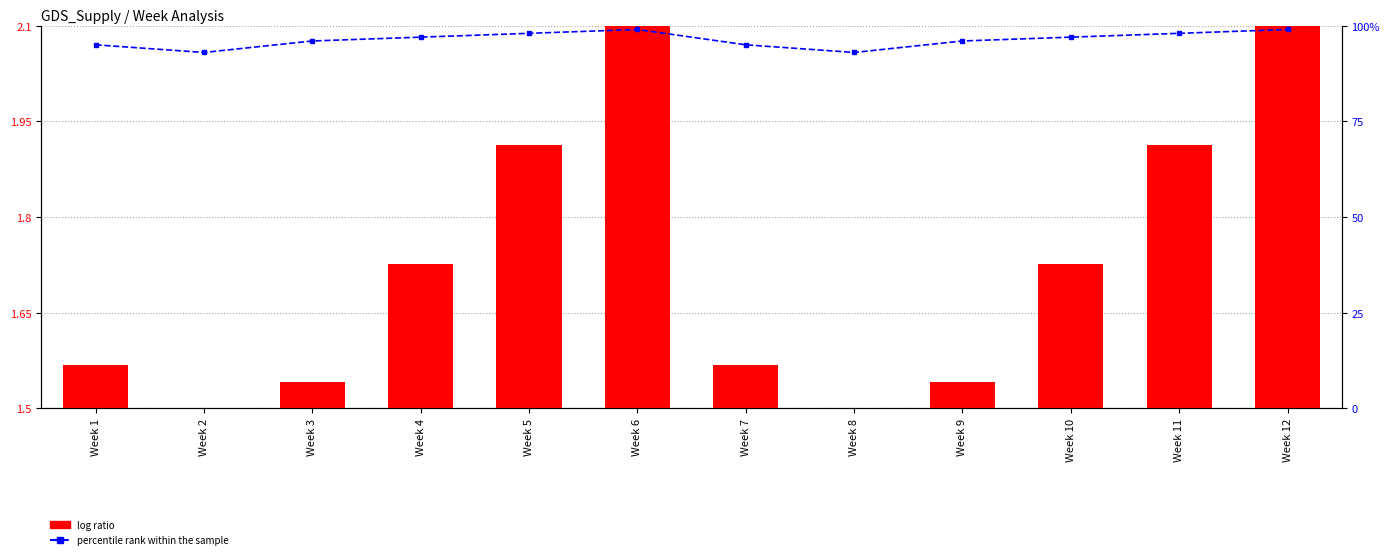

What is the value of the log ratio bar at the 6th from the left?

2.1